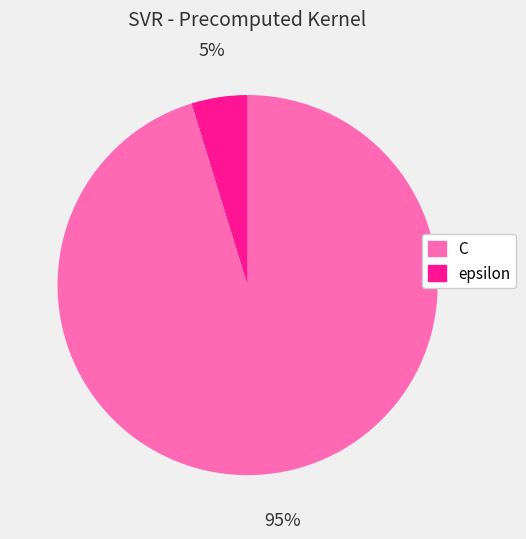

What percentage is the C slice, to the nearest percent?

95%